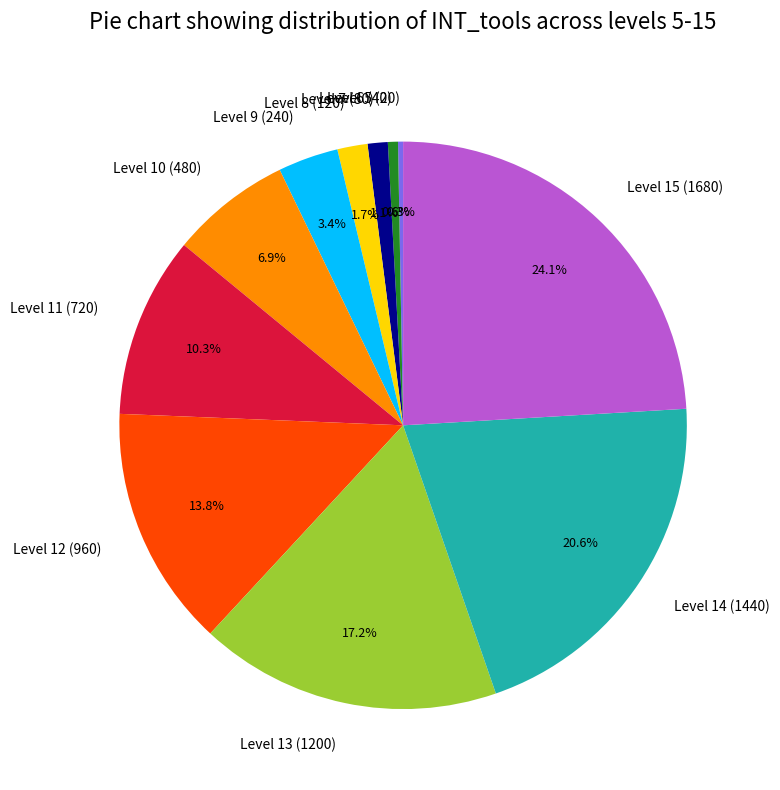

Approximately how many times larger is the value at Level 9 (240) compared to Level 15 (1680)?

0.1